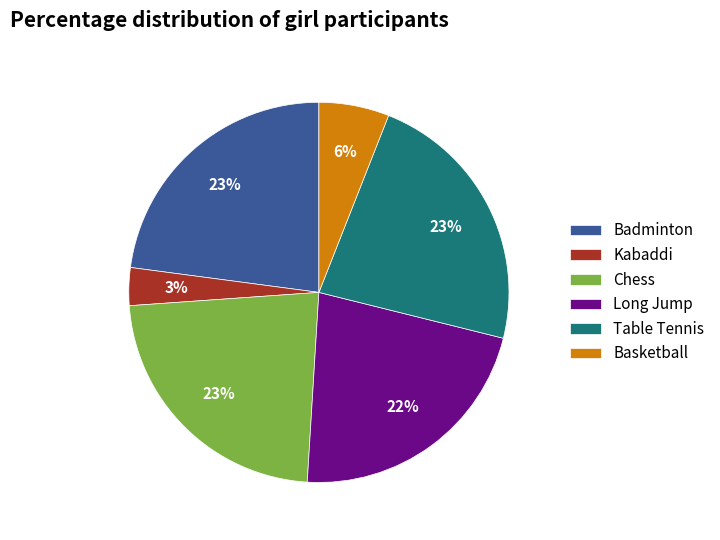

How many slices are in this pie chart?

6